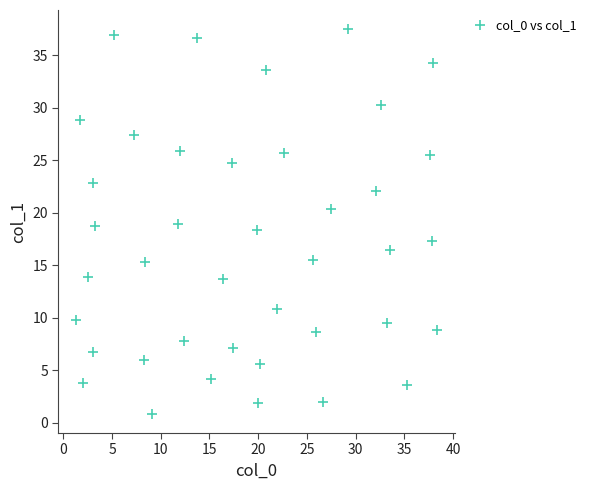

What is the range of X values (max minus min)?

37.0